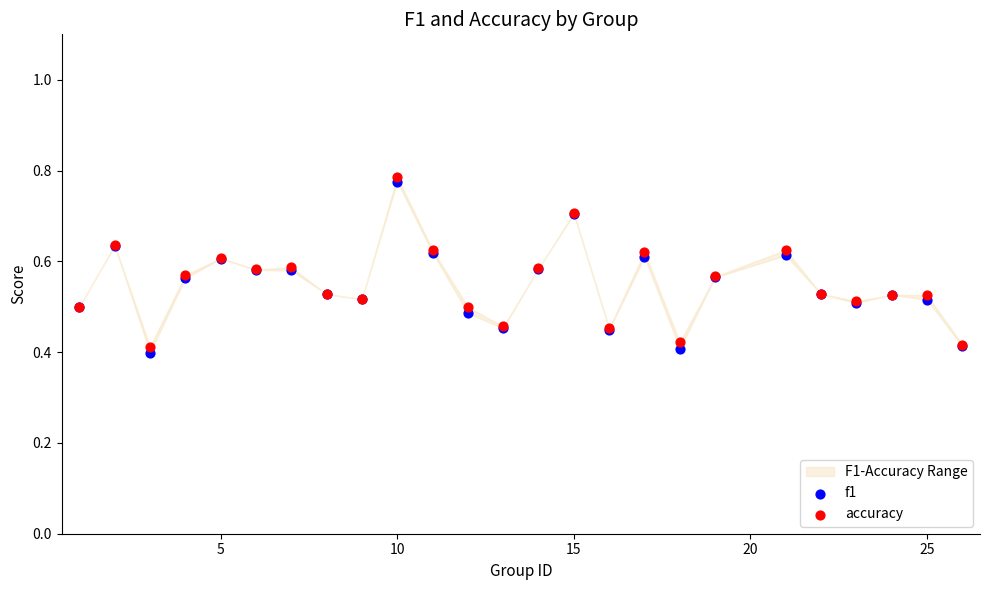

Which series reaches the minimum Y coordinate?

f1